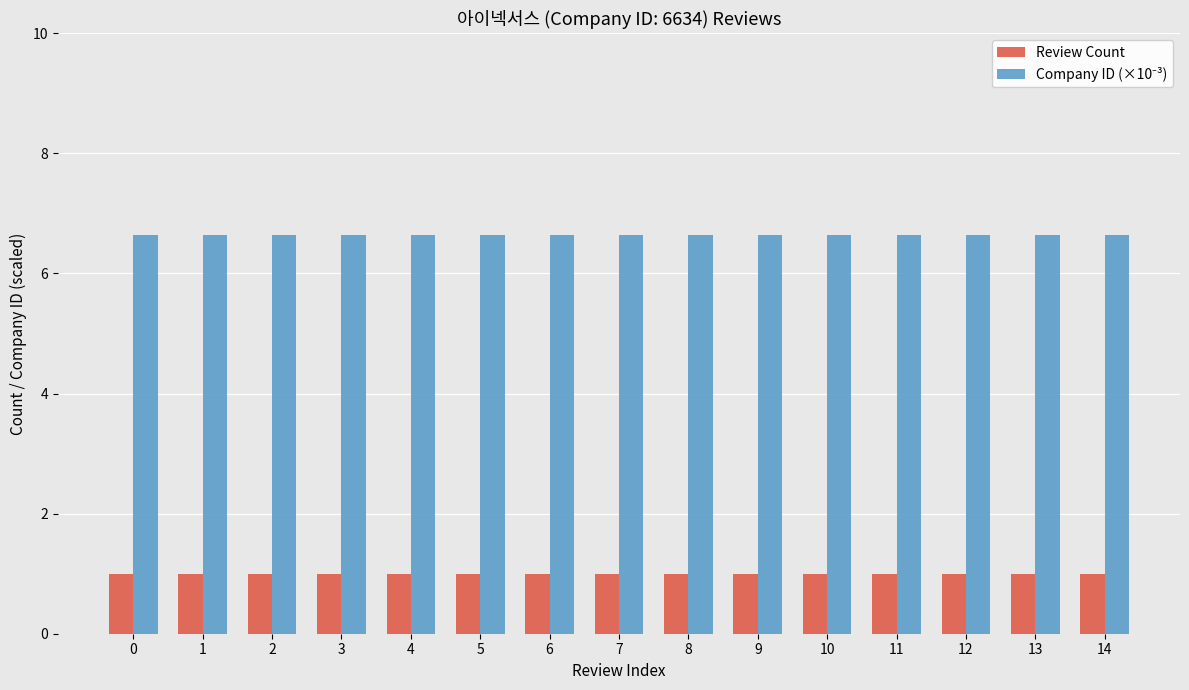

Count the number of categories in the chart.

15